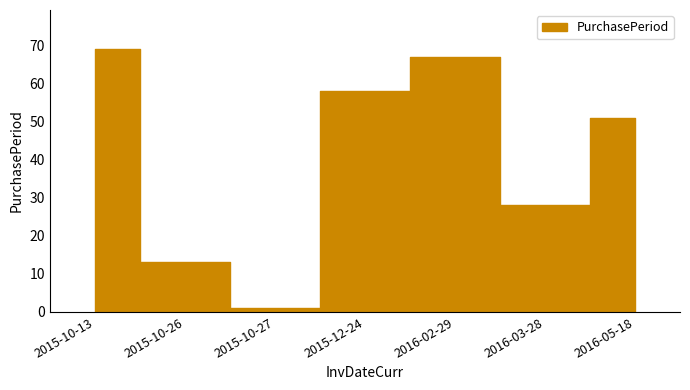

How many interior local valleys (lower than both neighbors) does the data have?

2